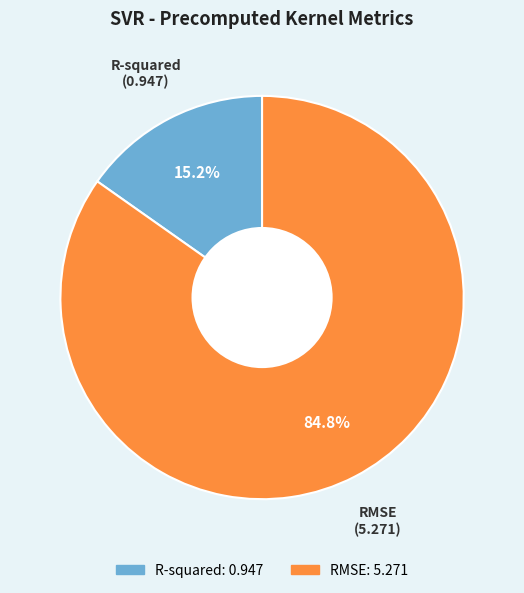

What percentage is the R-squared slice, to the nearest percent?

15%